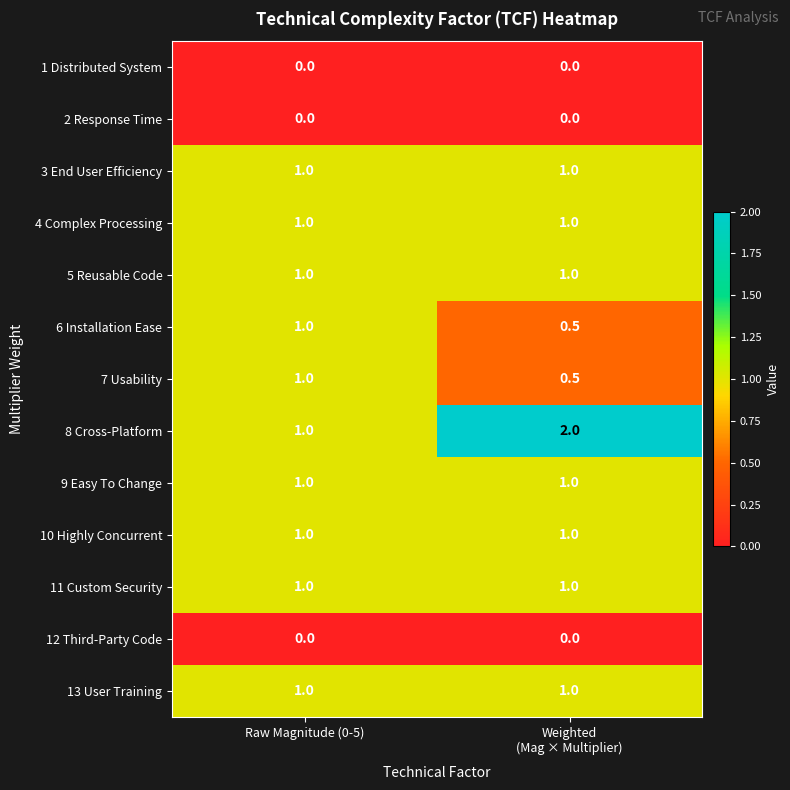

Is it true that 13 User Training equals 0.3 at Raw Magnitude (0-5)?

False